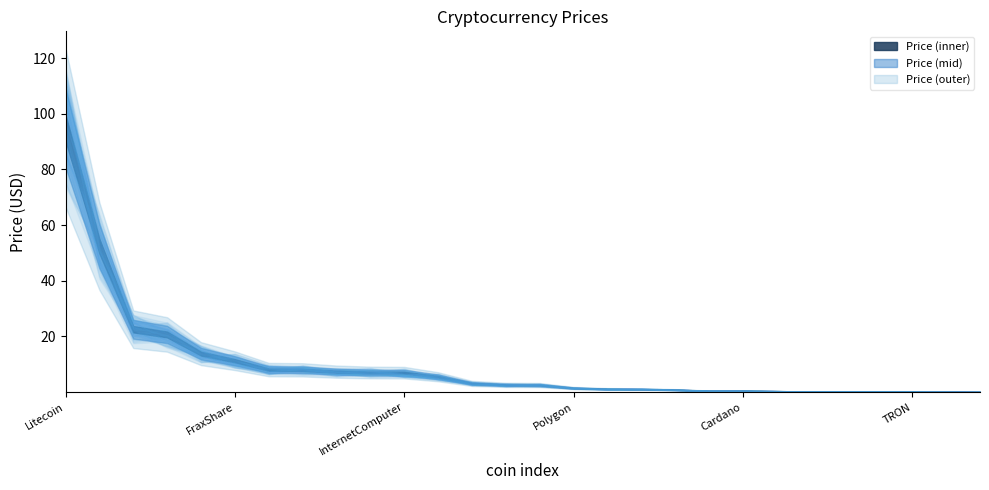

What is the change in value from FraxShare to Polygon?

-9.8